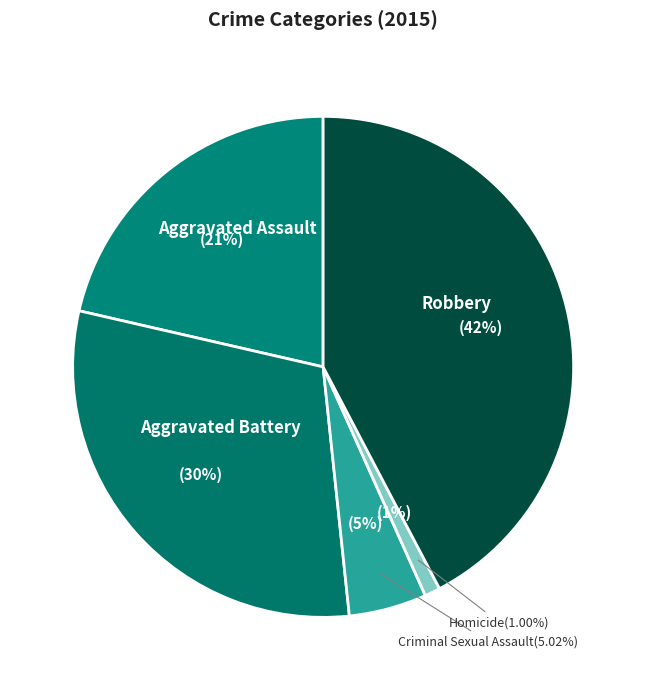

Is the sum of Robbery and Aggravated Battery greater than half?

Yes